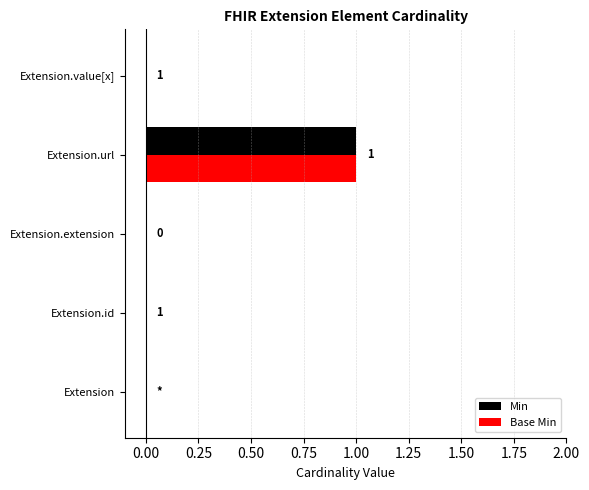

Count the number of categories in the chart.

5